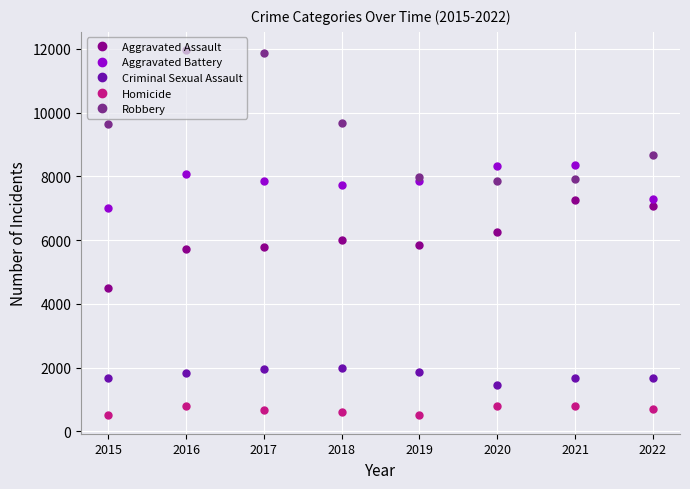

Which series has the widest spread of values?

Robbery